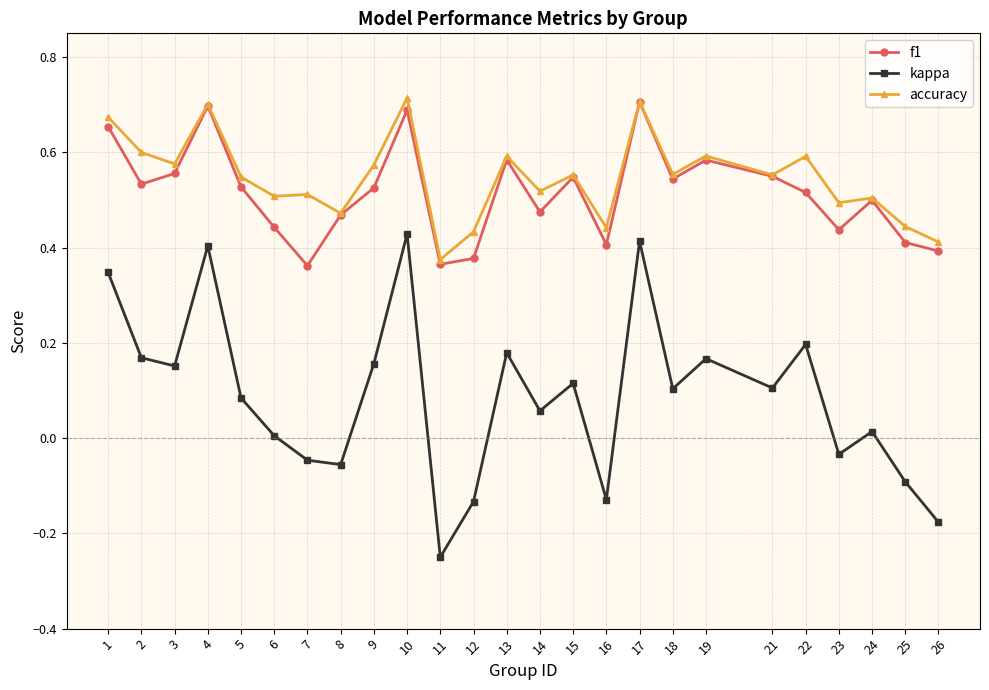

True or false: accuracy has a value of 0.1 at 22.

False